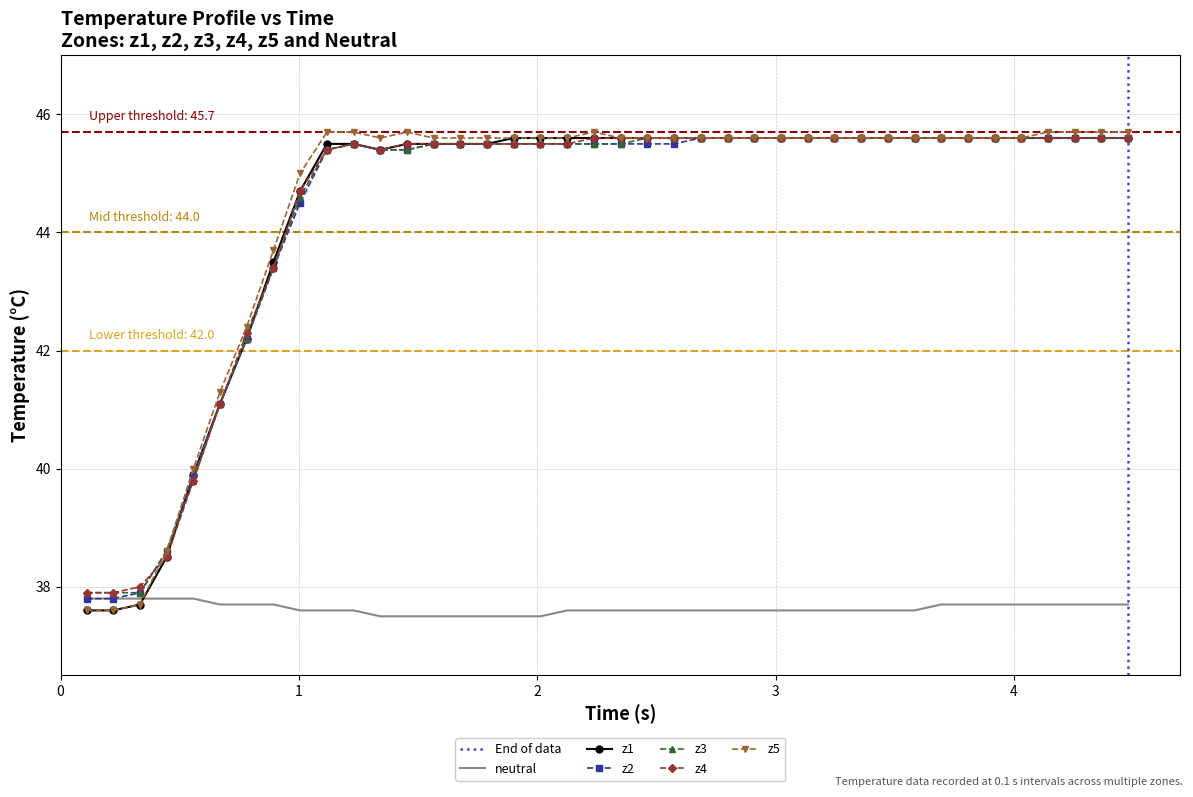

Reading right to left, what are all the values shown in this chart?

neutral: 37.7	37.7	37.7	37.7	37.7	37.7	37.7	37.7	37.6	37.6	37.6	37.6	37.6	37.6	37.6	37.6	37.6	37.6	37.6	37.6	37.6	37.6	37.5	37.5	37.5	37.5	37.5	37.5	37.5	37.6	37.6	37.6	37.7	37.7	37.7	37.8	37.8	37.8	37.8	37.8
z1: 45.6	45.6	45.6	45.6	45.6	45.6	45.6	45.6	45.6	45.6	45.6	45.6	45.6	45.6	45.6	45.6	45.6	45.6	45.6	45.6	45.6	45.6	45.6	45.6	45.5	45.5	45.5	45.5	45.4	45.5	45.5	44.7	43.5	42.2	41.1	39.9	38.5	37.7	37.6	37.6
z2: 45.6	45.6	45.6	45.6	45.6	45.6	45.6	45.6	45.6	45.6	45.6	45.6	45.6	45.6	45.6	45.6	45.6	45.5	45.5	45.5	45.5	45.5	45.5	45.5	45.5	45.5	45.5	45.4	45.4	45.5	45.4	44.5	43.4	42.2	41.1	39.9	38.6	37.9	37.8	37.8
z3: 45.6	45.6	45.6	45.6	45.6	45.6	45.6	45.6	45.6	45.6	45.6	45.6	45.6	45.6	45.6	45.6	45.6	45.6	45.6	45.5	45.5	45.5	45.5	45.5	45.5	45.5	45.5	45.4	45.4	45.5	45.4	44.6	43.4	42.2	41.1	39.8	38.6	37.9	37.9	37.9
z4: 45.6	45.6	45.6	45.6	45.6	45.6	45.6	45.6	45.6	45.6	45.6	45.6	45.6	45.6	45.6	45.6	45.6	45.6	45.6	45.6	45.6	45.5	45.5	45.5	45.5	45.5	45.5	45.5	45.4	45.5	45.4	44.7	43.4	42.3	41.1	39.8	38.5	38.0	37.9	37.9
z5: 45.7	45.7	45.7	45.7	45.6	45.6	45.6	45.6	45.6	45.6	45.6	45.6	45.6	45.6	45.6	45.6	45.6	45.6	45.6	45.6	45.7	45.6	45.6	45.6	45.6	45.6	45.6	45.7	45.6	45.7	45.7	45.0	43.7	42.4	41.3	40.0	38.6	37.7	37.6	37.6